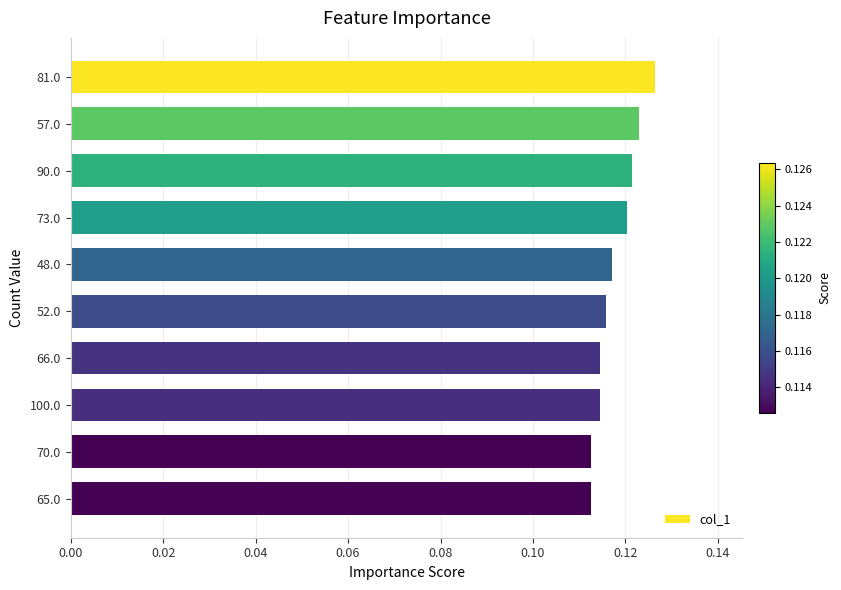

Which category has the highest value across all series?

81.0